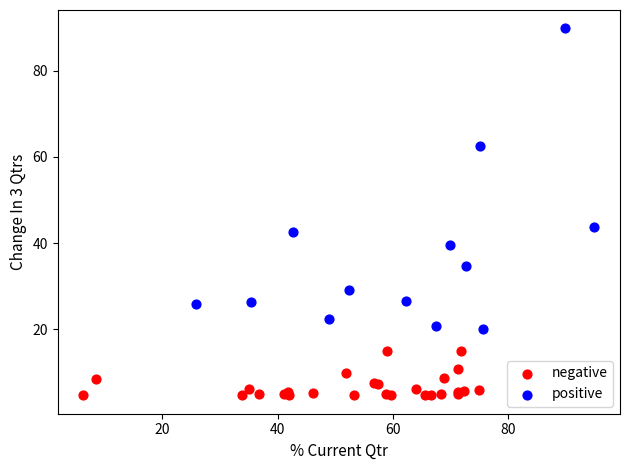

Which series reaches the maximum Y coordinate?

positive